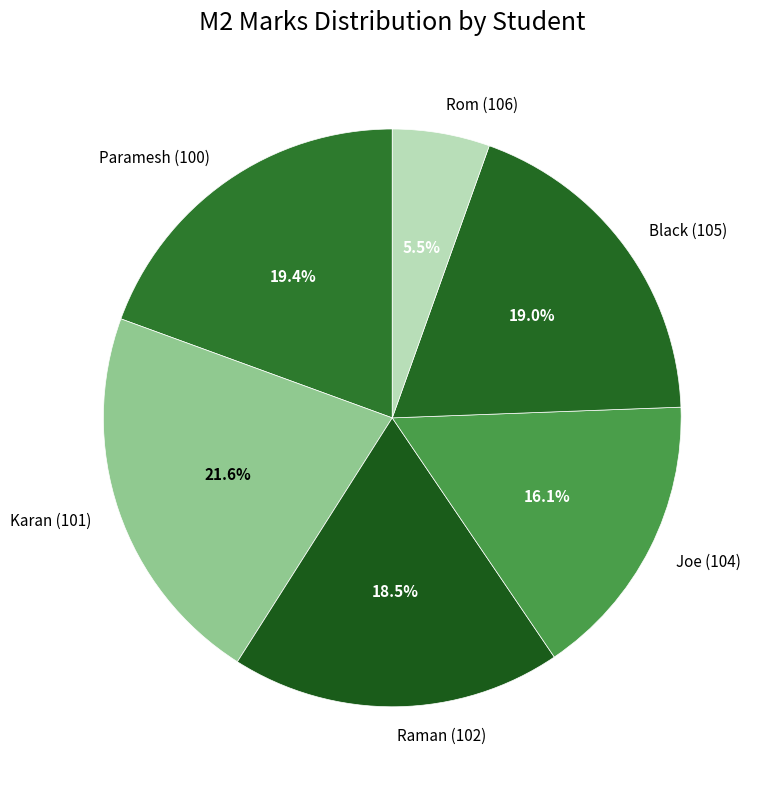

How many slices are in this pie chart?

6